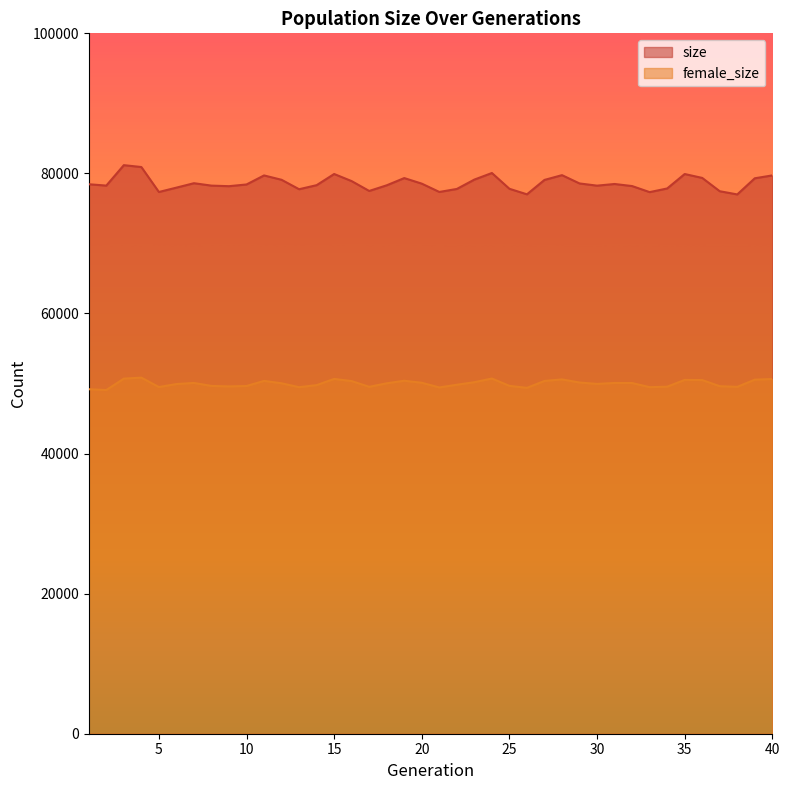

Does the chart display data point markers on the line(s)?

No